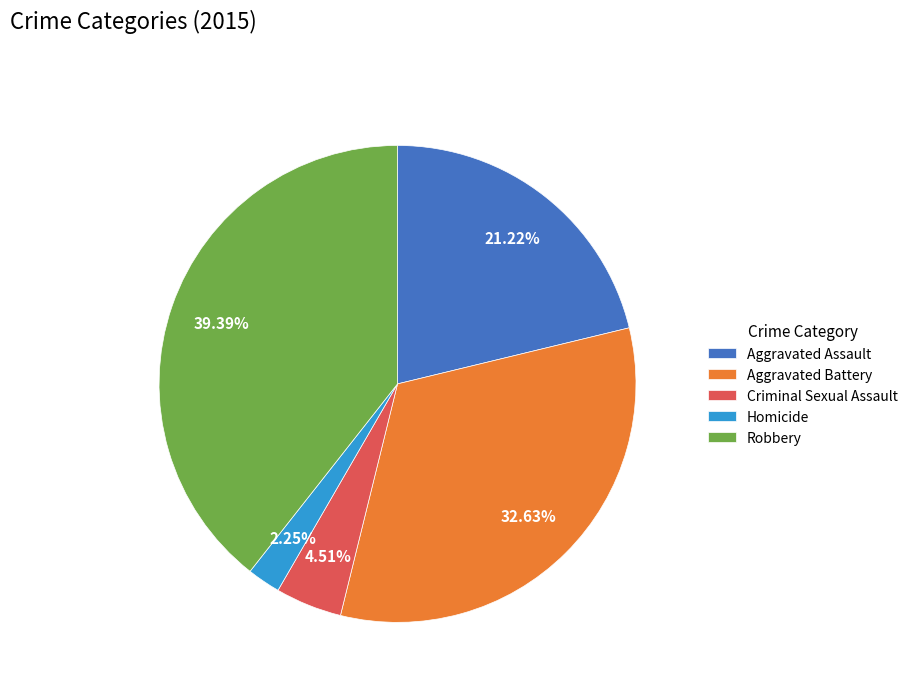

What percentage is the Robbery slice, to the nearest percent?

39%